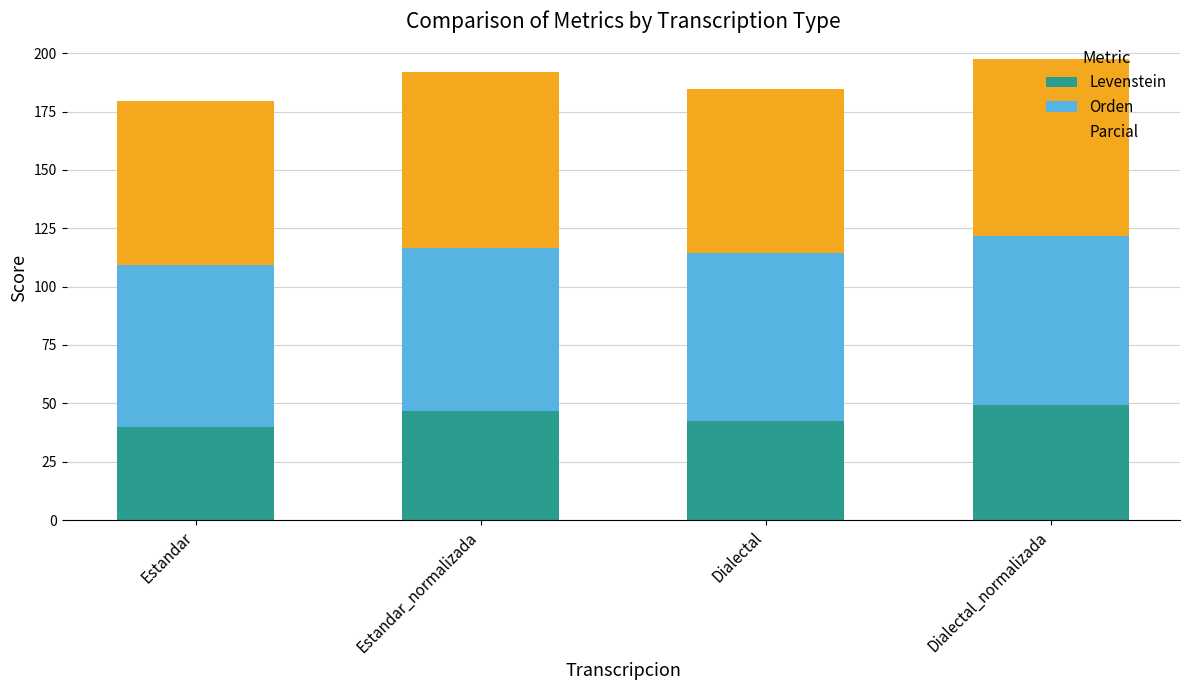

Read the Levenstein value at Estandar_normalizada.

46.6